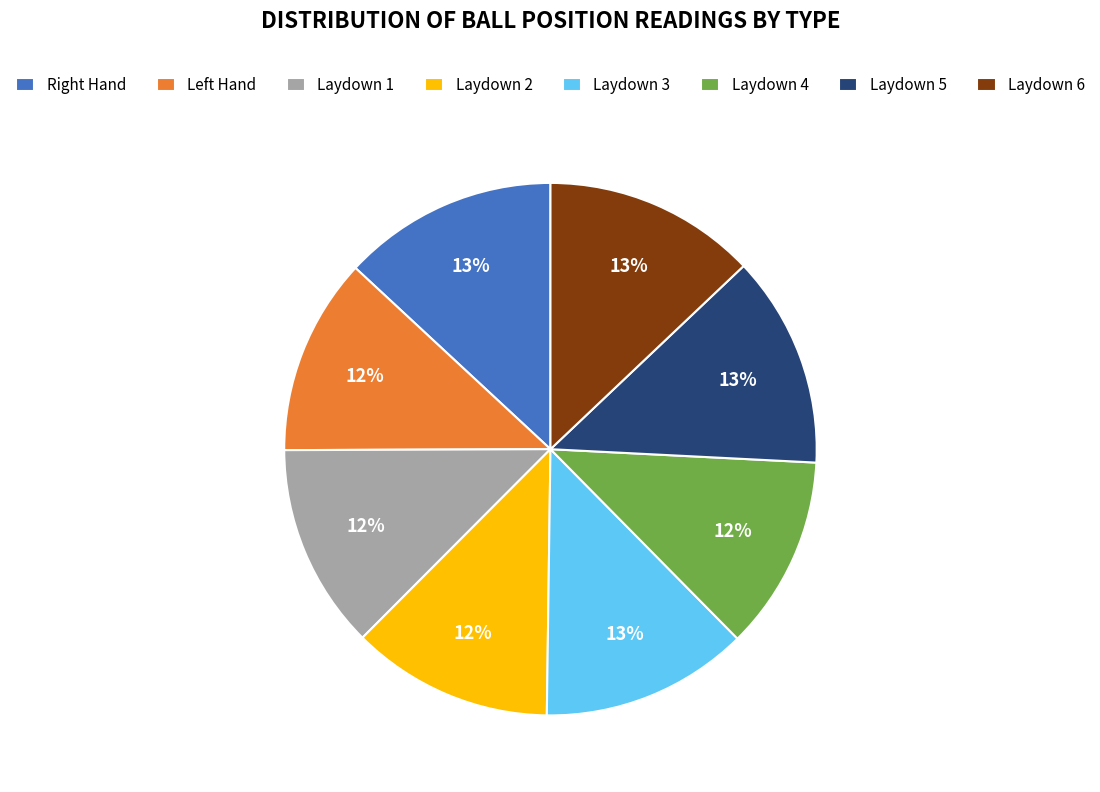

True or false: Laydown 5 accounts for 13% of the total.

True